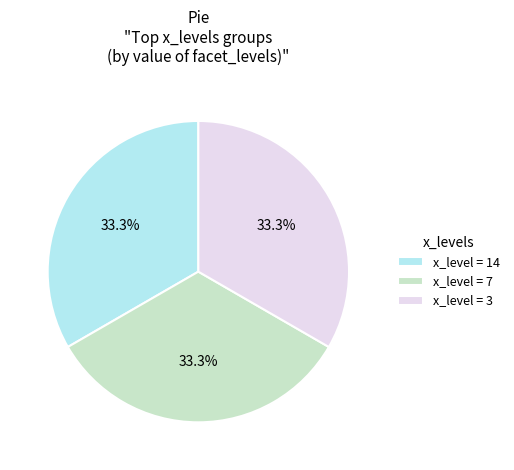

Does any single category account for the majority?

No